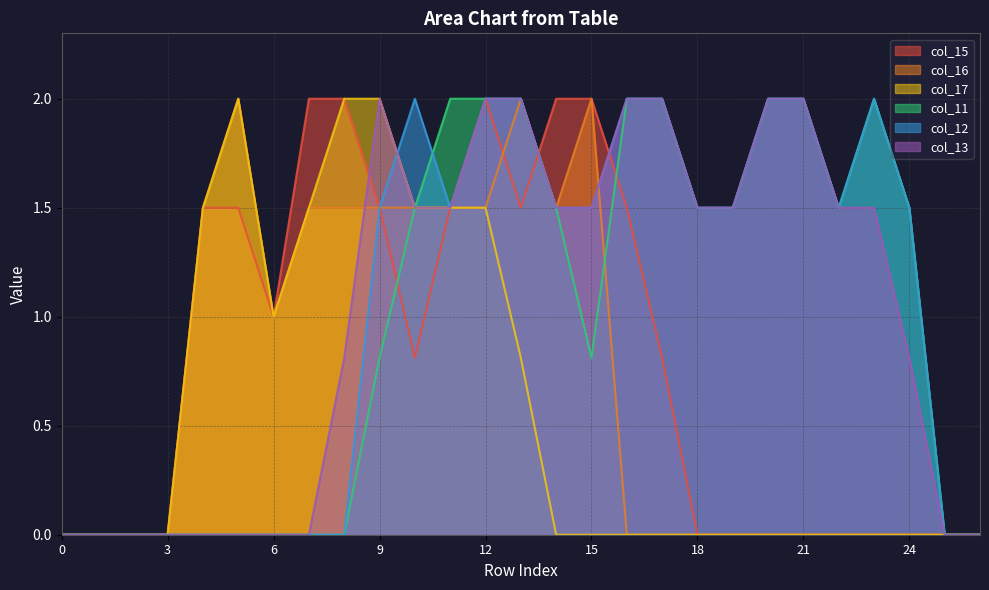

Rank the series at 3 from highest to lowest value.

col_15, col_16, col_17, col_11, col_12, col_13